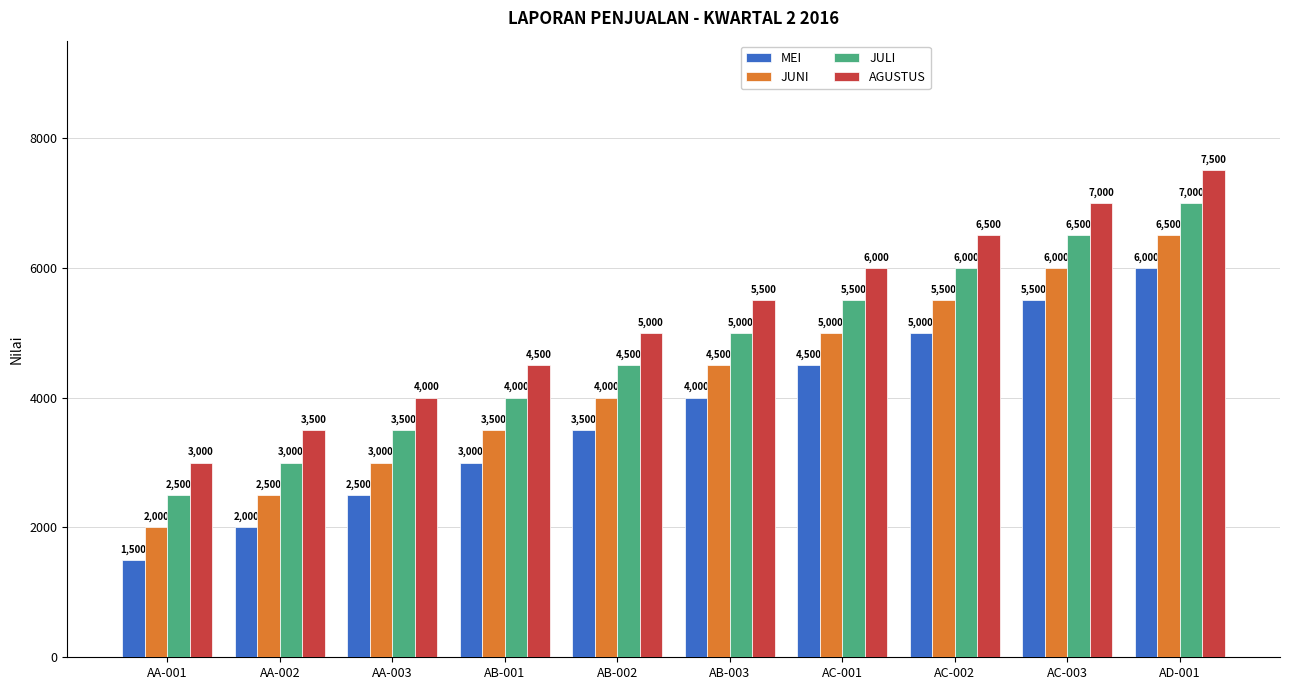

Where is AGUSTUS nearest to the value 5250?

AB-002